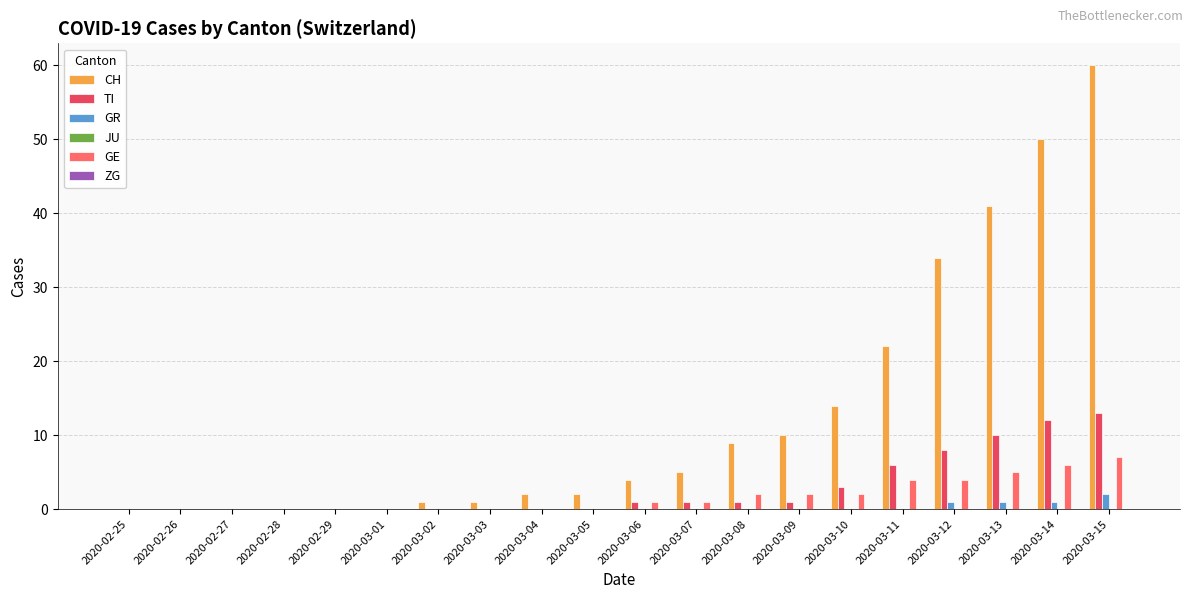

At which category is the sum across all series the highest?

2020-03-15